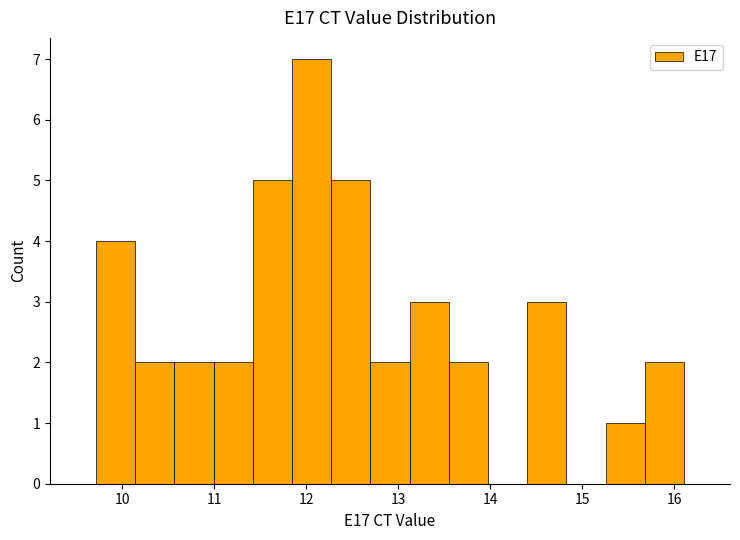

Reading left to right, transcribe this chart: for each bar, give the range it covers on the x-axis and its height. Neither the bar edges nor the heights are printed on the chart, so give them approximately, as read against the axes.

9.7 to 10.1: 4
10.1 to 10.6: 2
10.6 to 11.0: 2
11.0 to 11.4: 2
11.4 to 11.8: 5
11.8 to 12.3: 7
12.3 to 12.7: 5
12.7 to 13.1: 2
13.1 to 13.5: 3
13.5 to 14.0: 2
14.0 to 14.4: 0
14.4 to 14.8: 3
14.8 to 15.3: 0
15.3 to 15.7: 1
15.7 to 16.1: 2